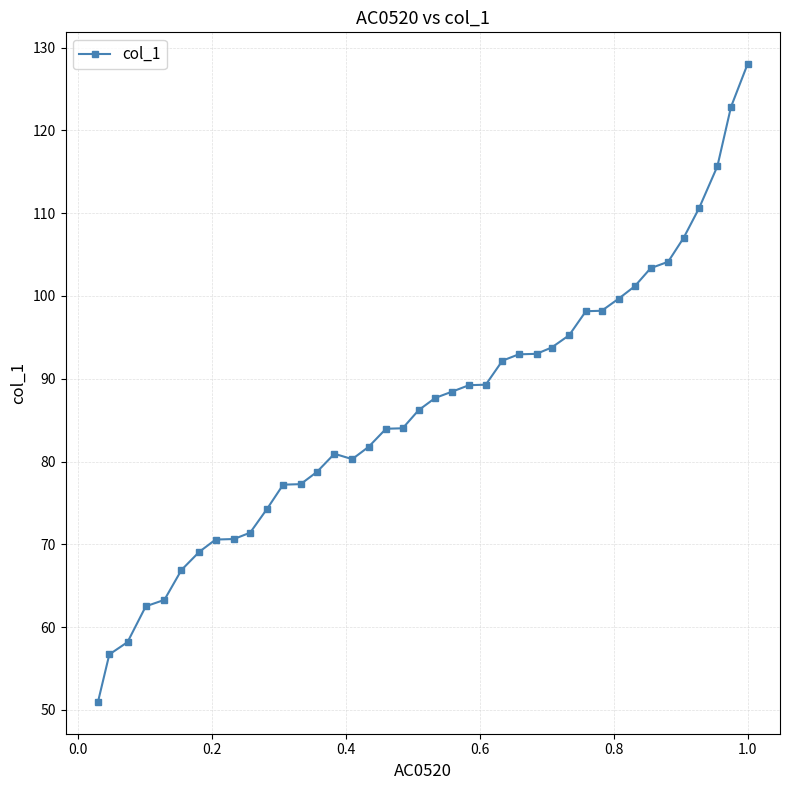

What is the smallest value displayed?

51.0